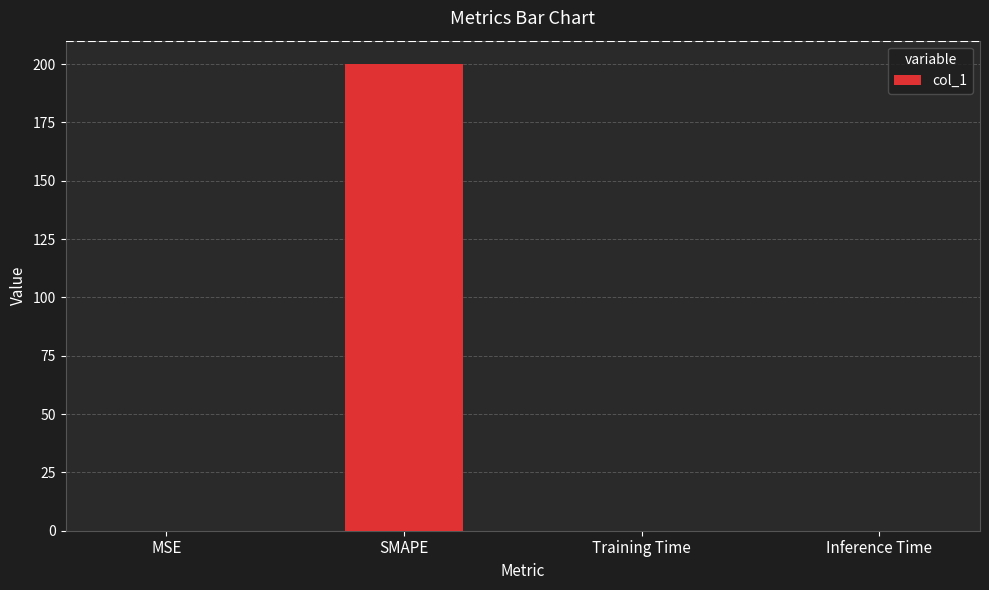

True or false: the data shows 200.0 at SMAPE.

True